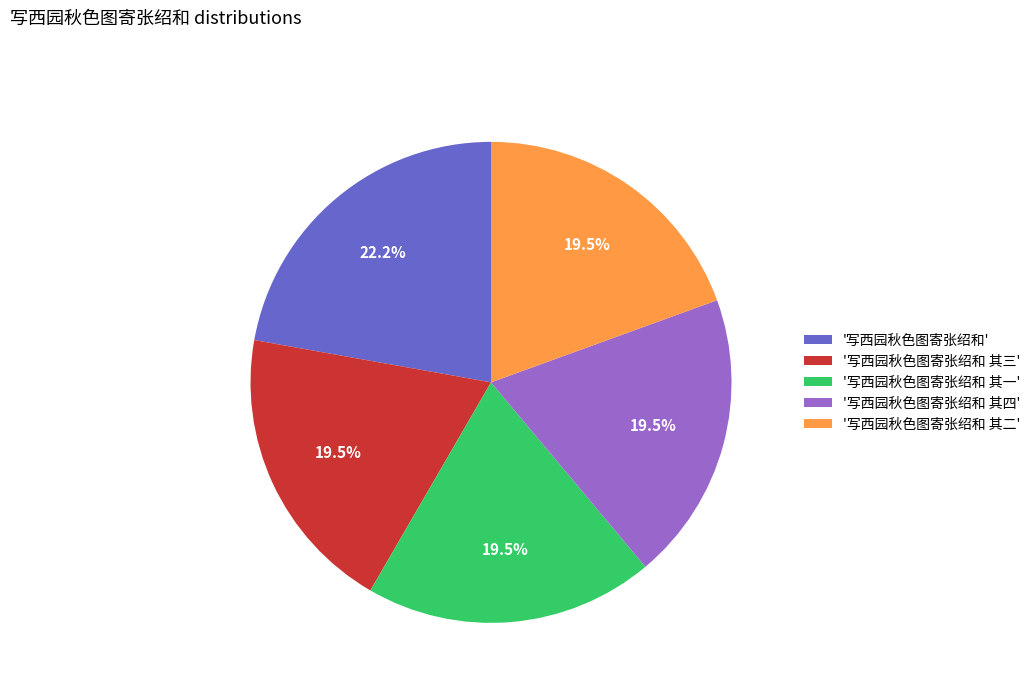

How many slices are in this pie chart?

5